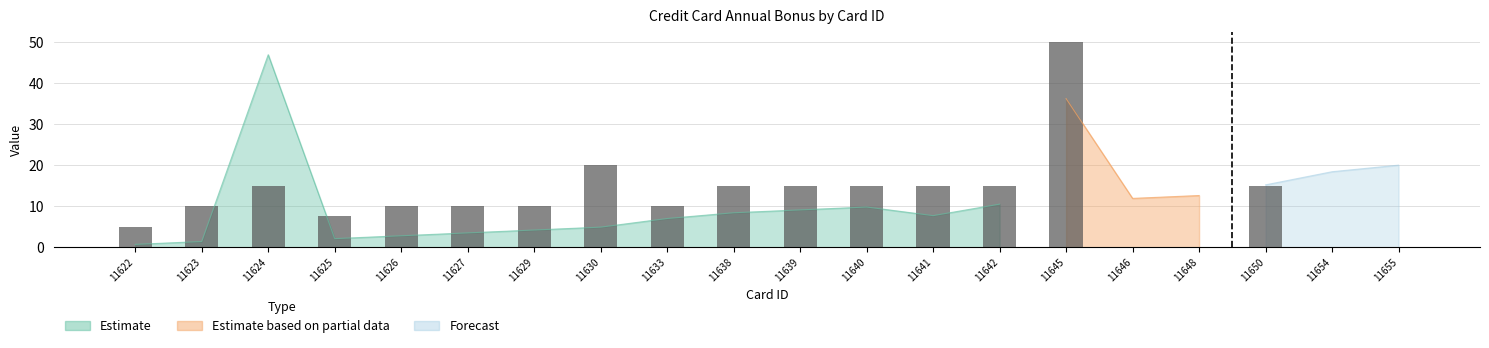

What is the sum of all values?

237.5